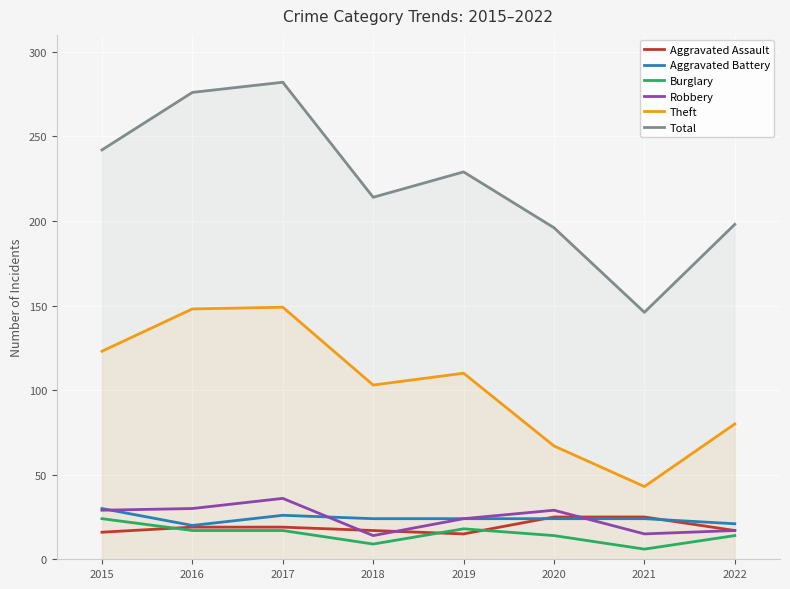

How many lines are shown in the chart?

6